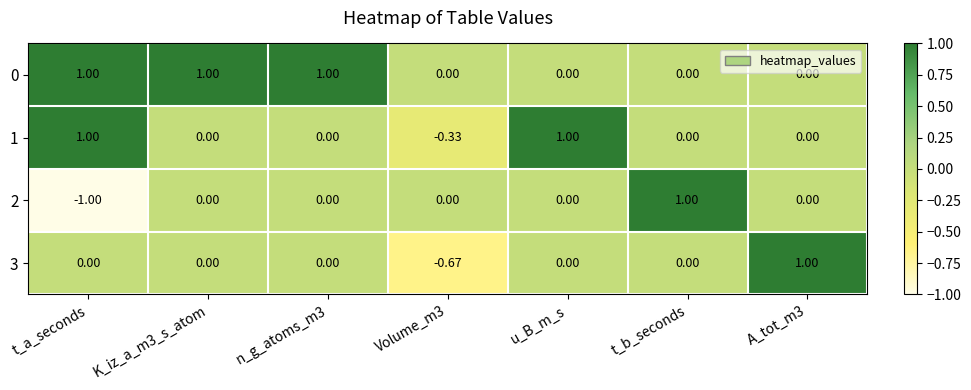

At which label does 1 first exceed 0?

t_a_seconds